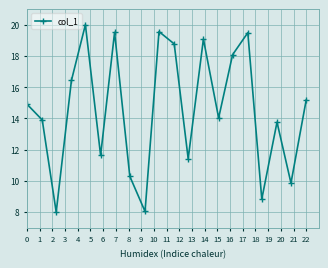

What is the maximum value shown in the chart?

20.0